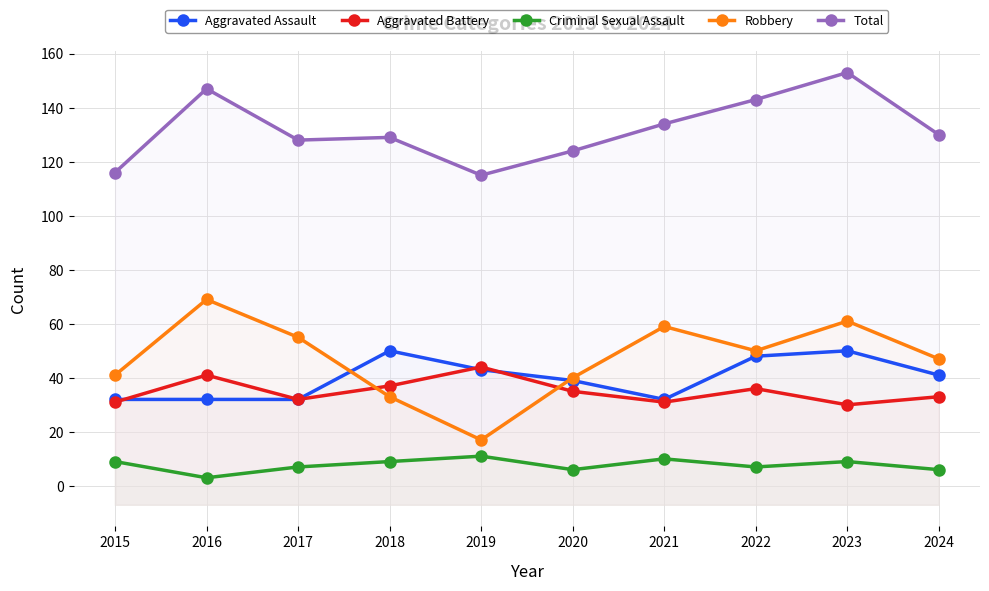

Where is the first local minimum for Aggravated Assault?

2021